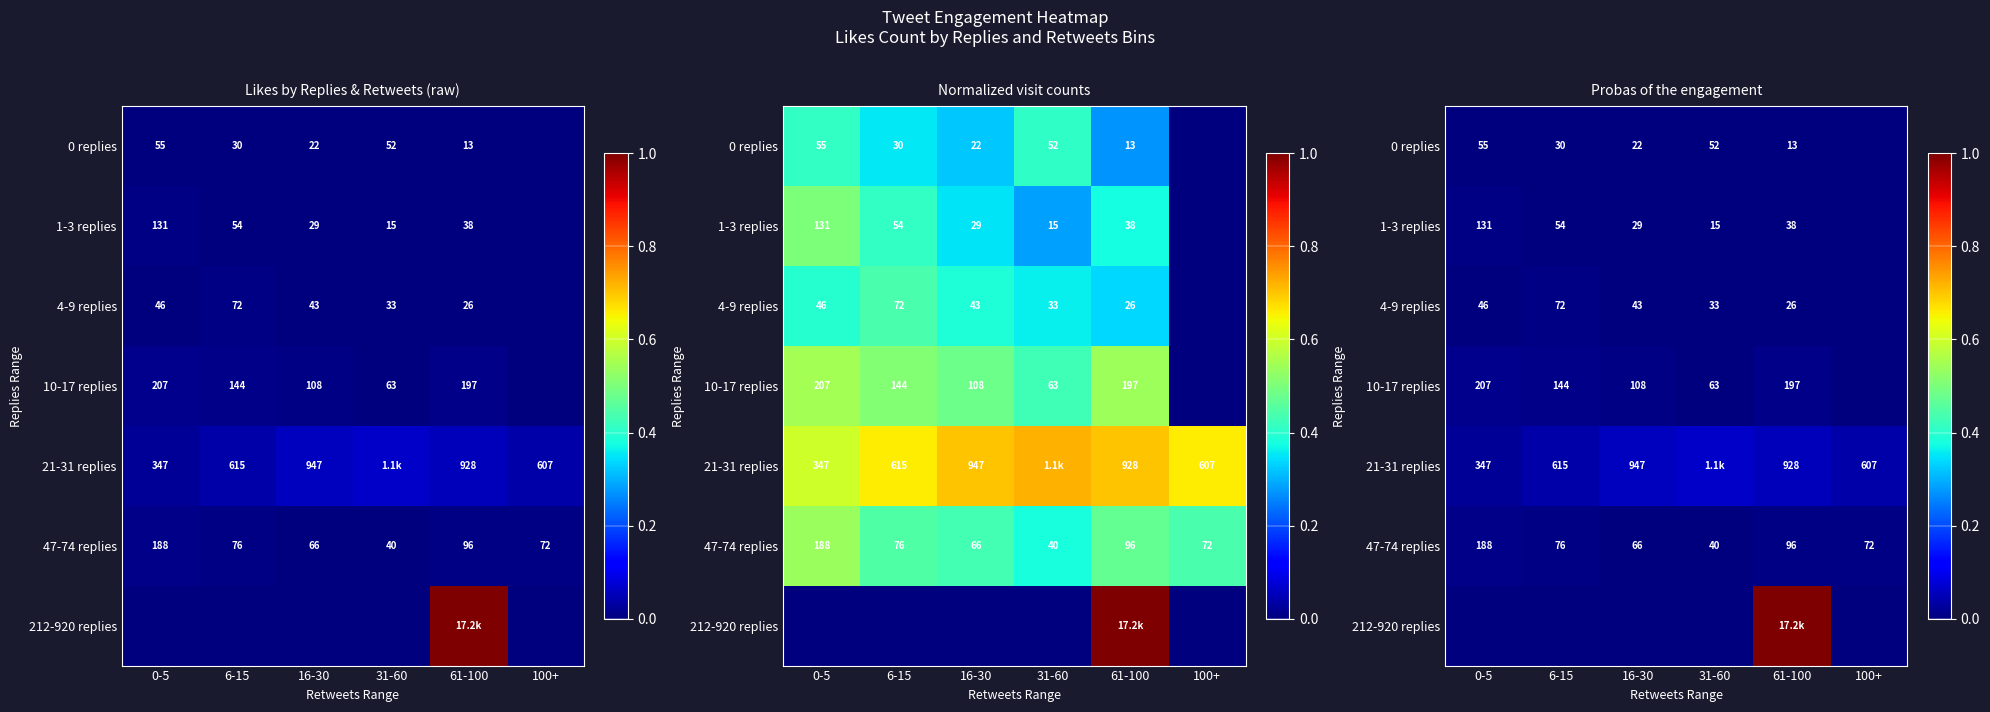

Between 100+ and 6-15, which is larger?

6-15